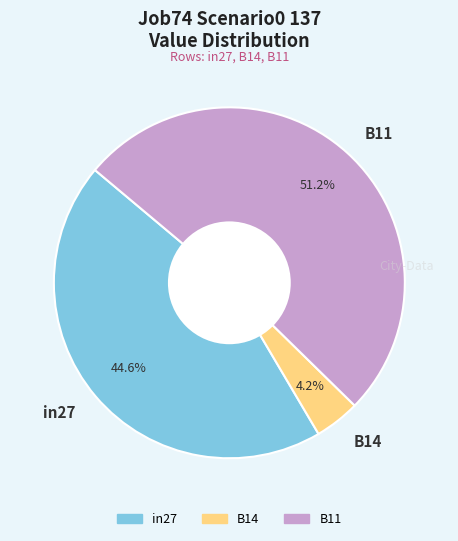

What is the largest slice in the pie chart?

B11